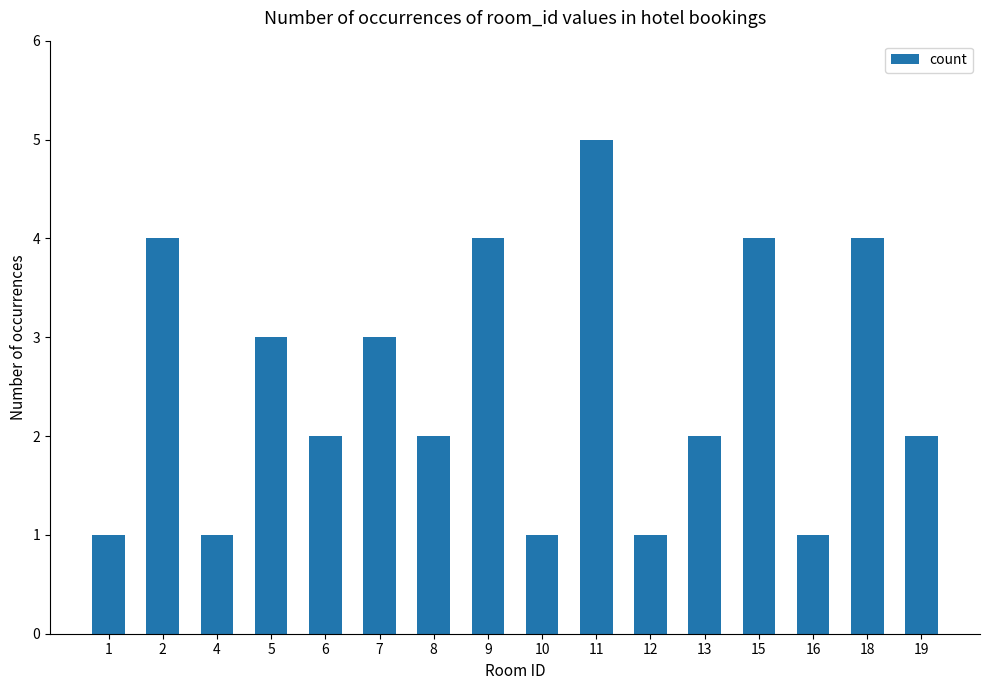

Approximately how many times larger is the value at 8 compared to 9?

0.5